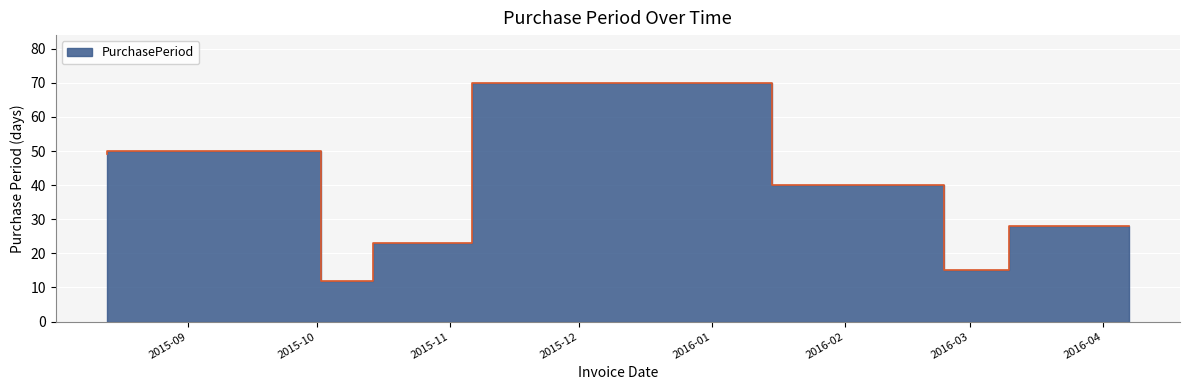

What is the label of the 4th point from the right?

2016-01-15